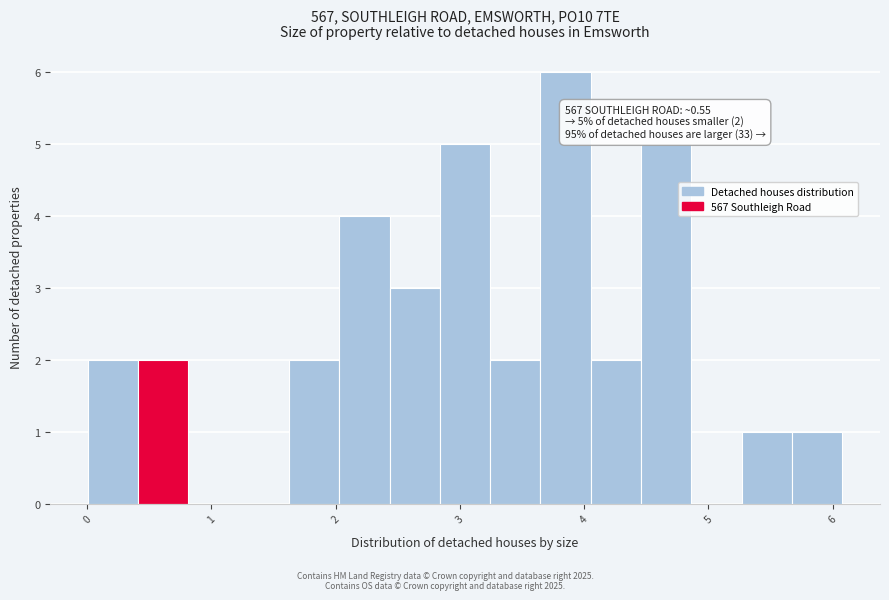

Which range on the x-axis has the tallest bar?

3.6 to 4.1